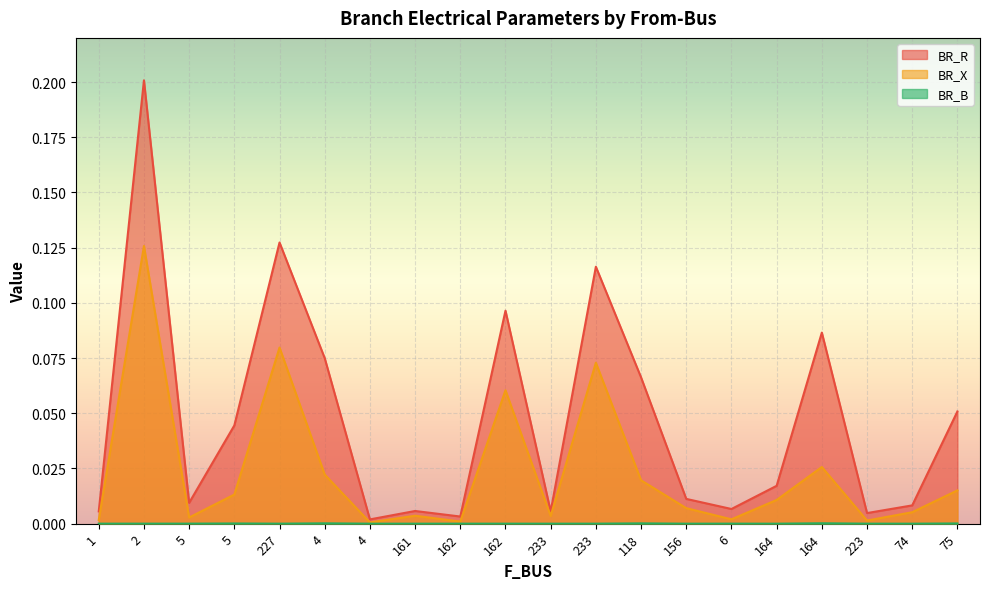

At which category does BR_R reach its first local valley?

5